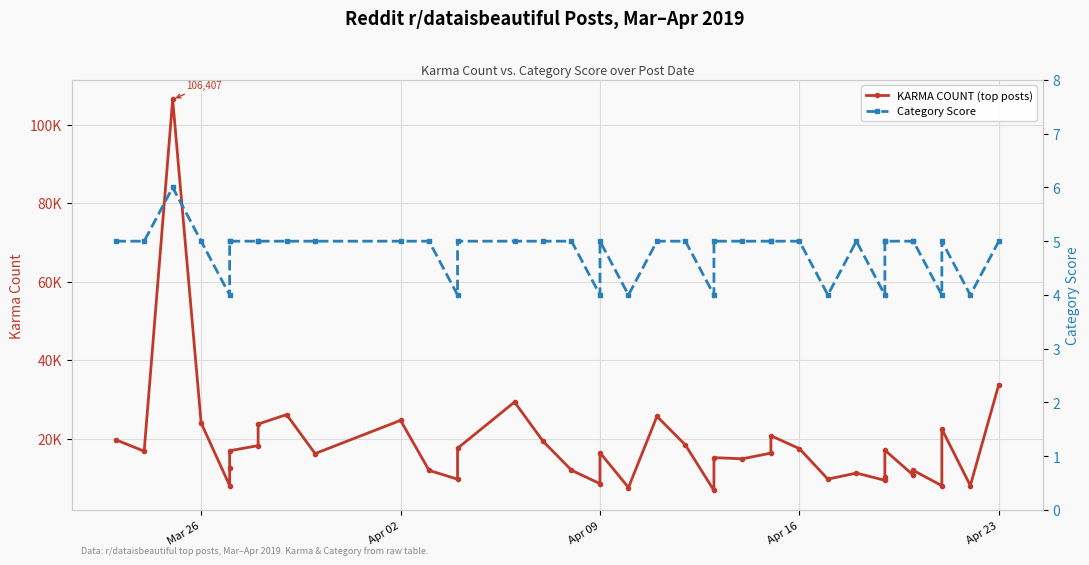

True or false: Category Score and KARMA COUNT (top posts) intersect in this chart.

False